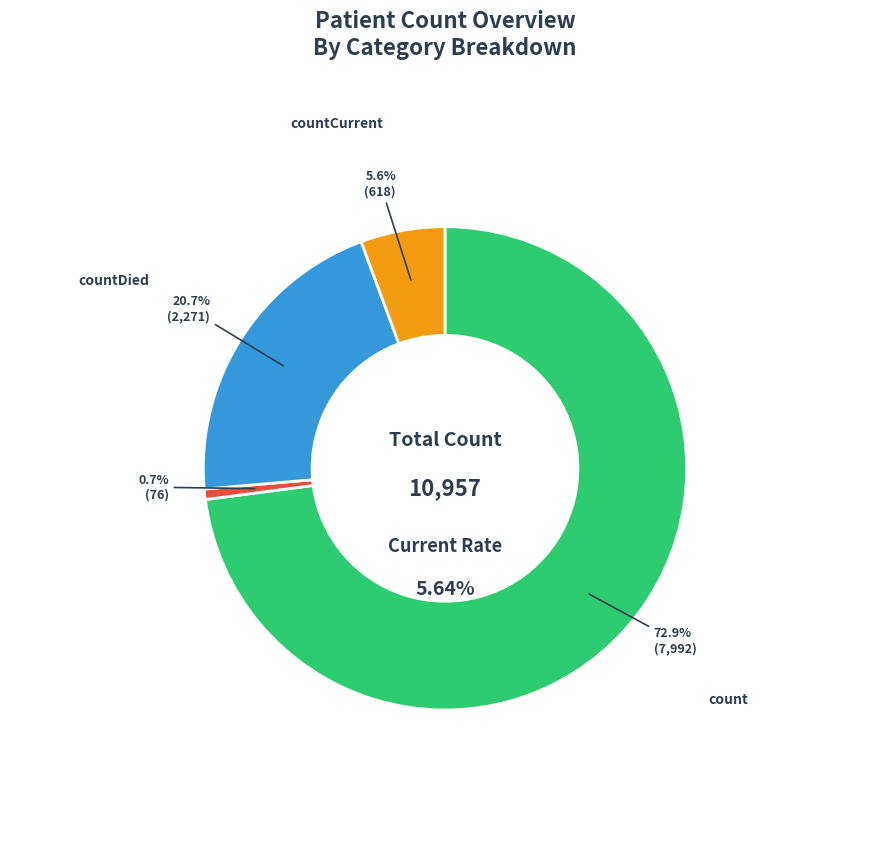

Which category accounts for the majority?

count